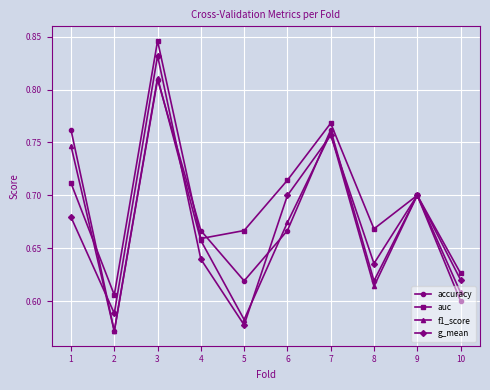

At which category does accuracy reach its first local peak?

3